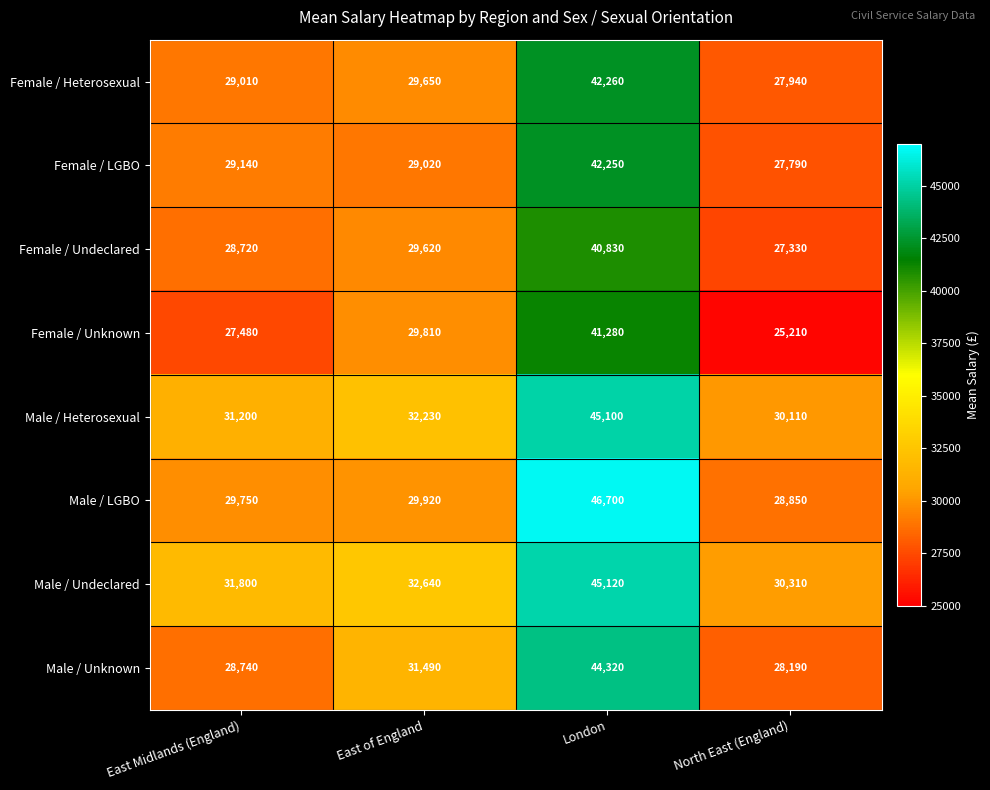

At which category is the sum across all series the highest?

London